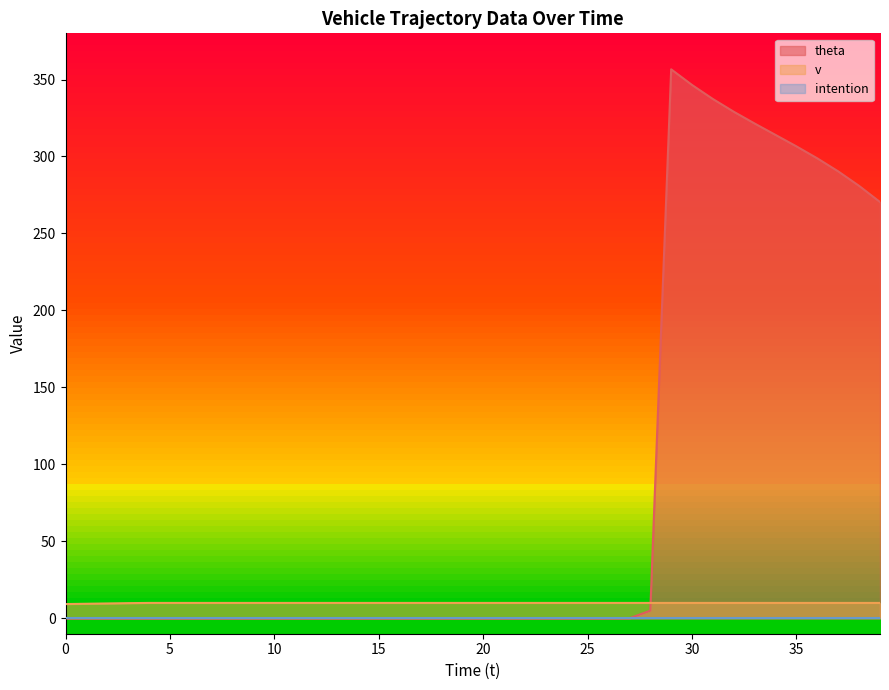

After their last crossing, which series has the higher values: v or theta?

theta